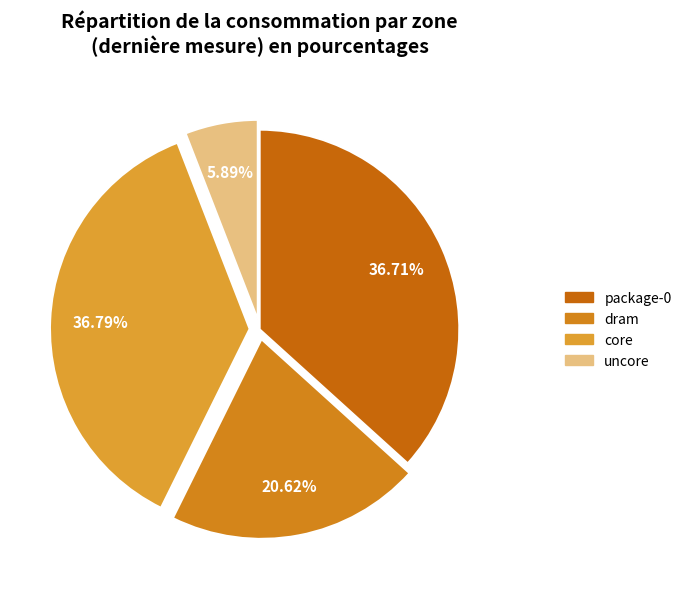

To the nearest percent, what is the average slice percentage?

25%